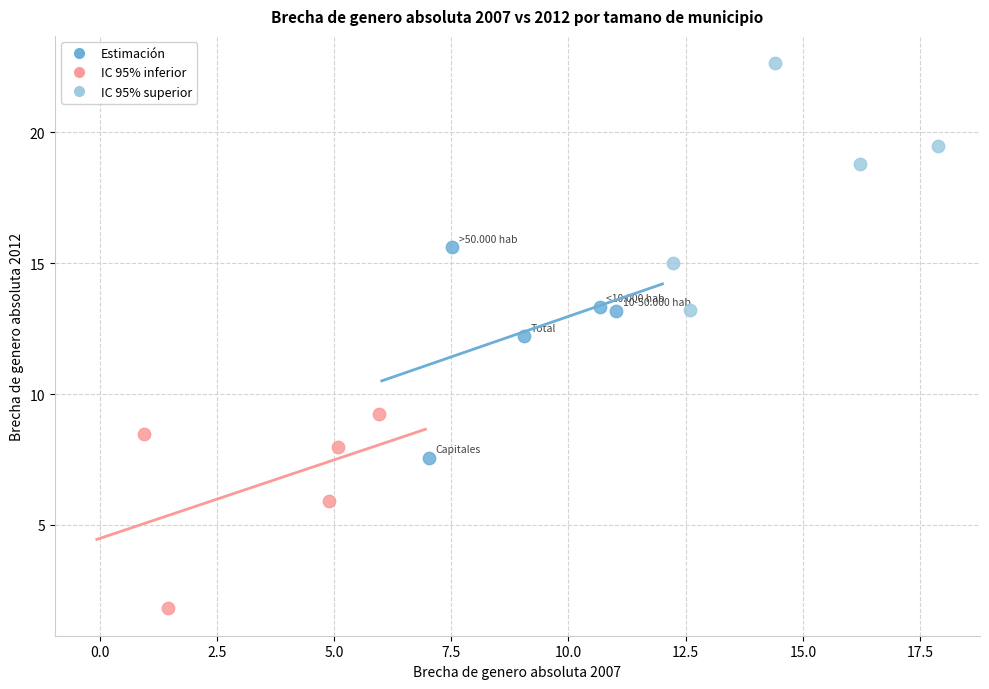

Which series has the largest Y range (max minus min)?

IC 95% superior